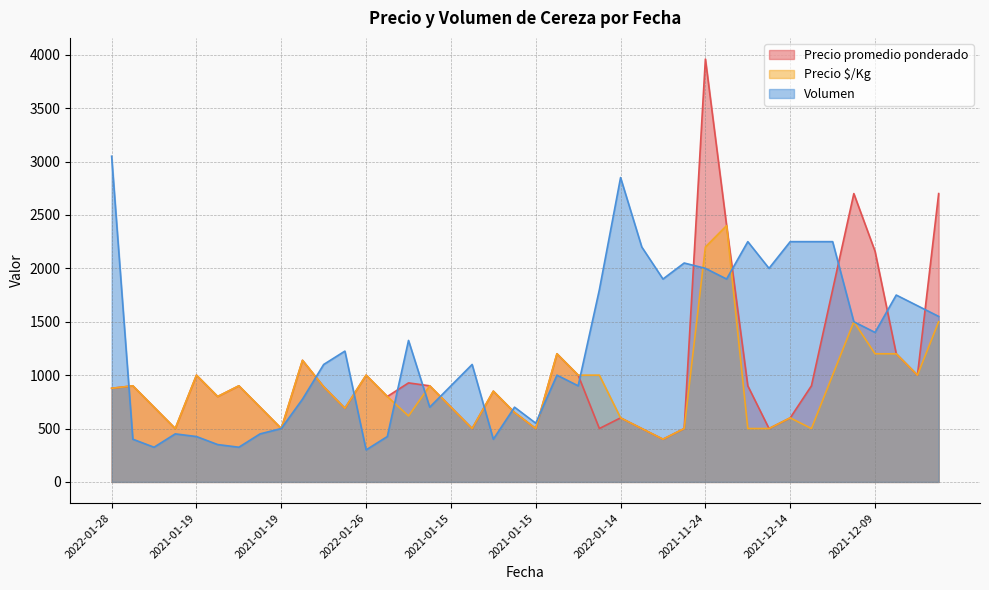

Rank the series by their average value, from highest to lowest.

Volumen, Precio promedio ponderado, Precio $/Kg